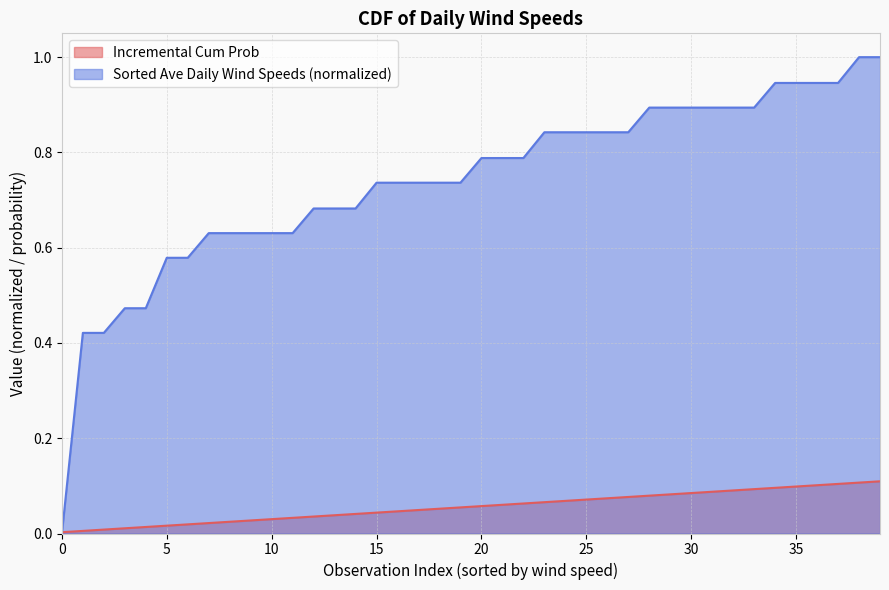

Which series has the largest range (max minus min)?

Sorted Ave Daily Wind Speeds (normalized)